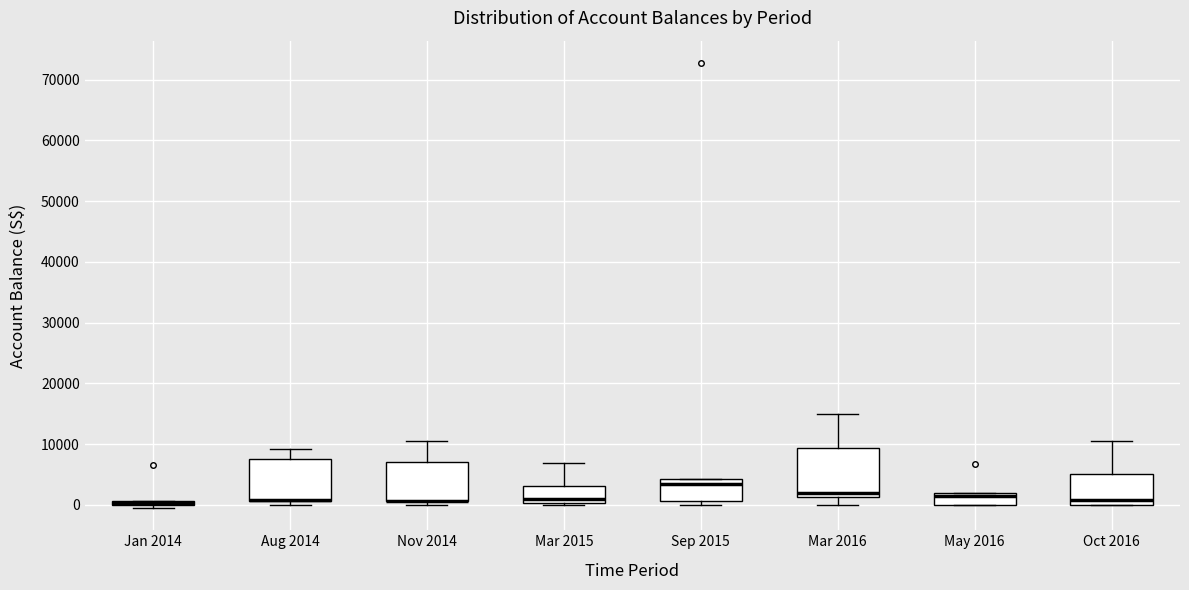

Where is the upper edge of the box for Jan 2014 on the y-axis? The values are not printed on the chart, so give them approximately, as read against the axis.

1000